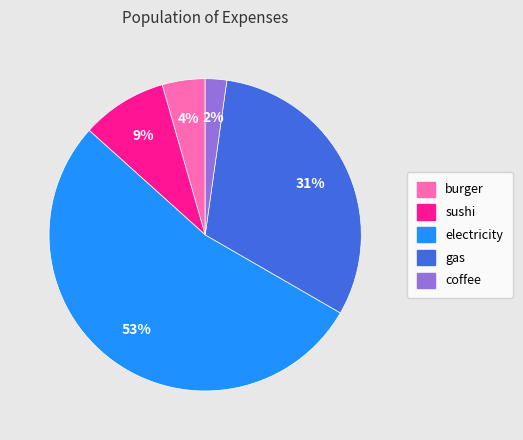

What percentage is the burger slice, to the nearest percent?

4%